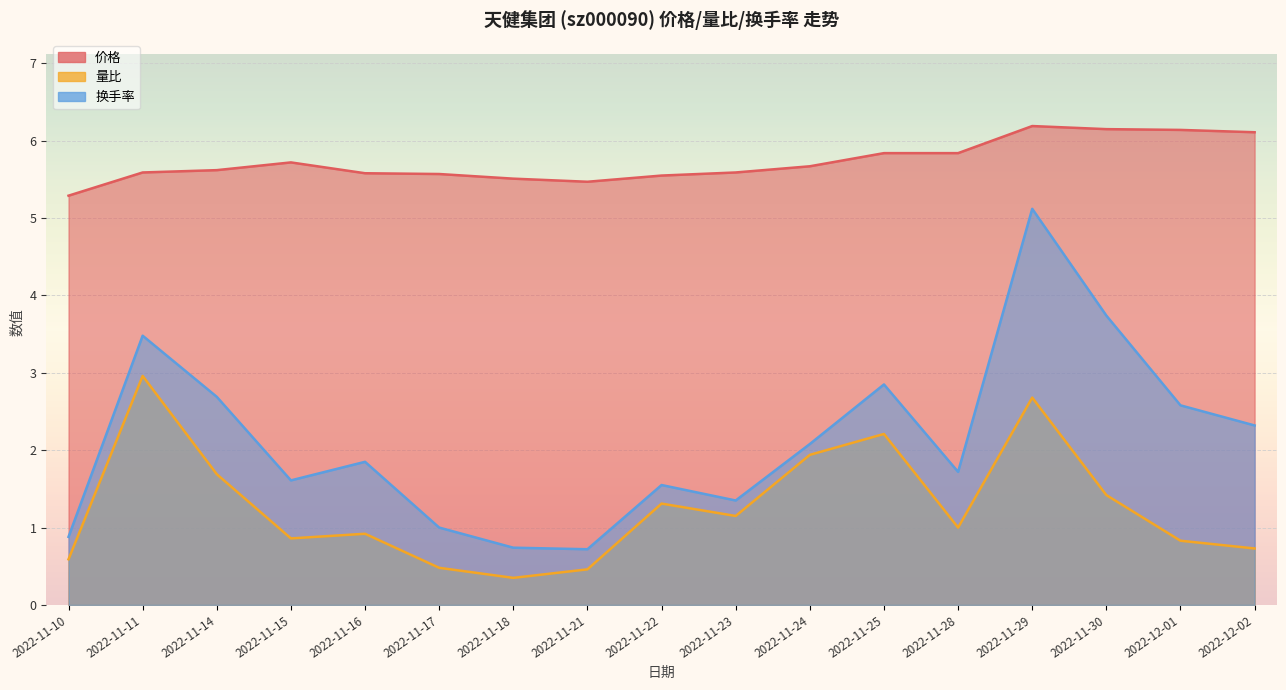

Read the 价格 value at 2022-11-28.

5.8